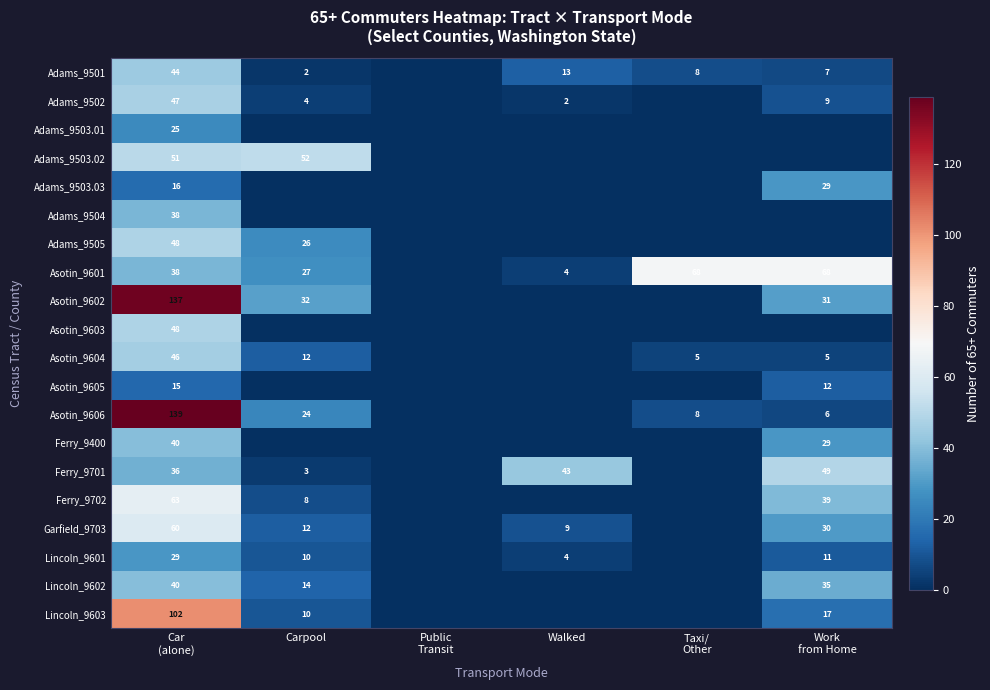

The Ferry_9701 series shows 2 at Carpool. True or false?

False